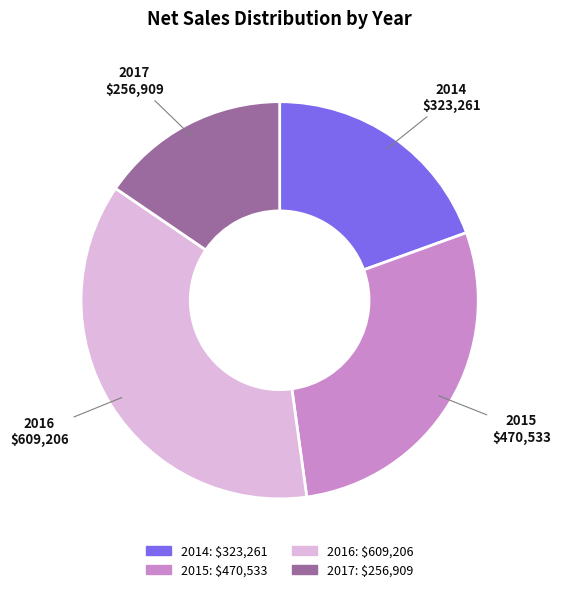

True or false: 2016 accounts for 37% of the total.

True